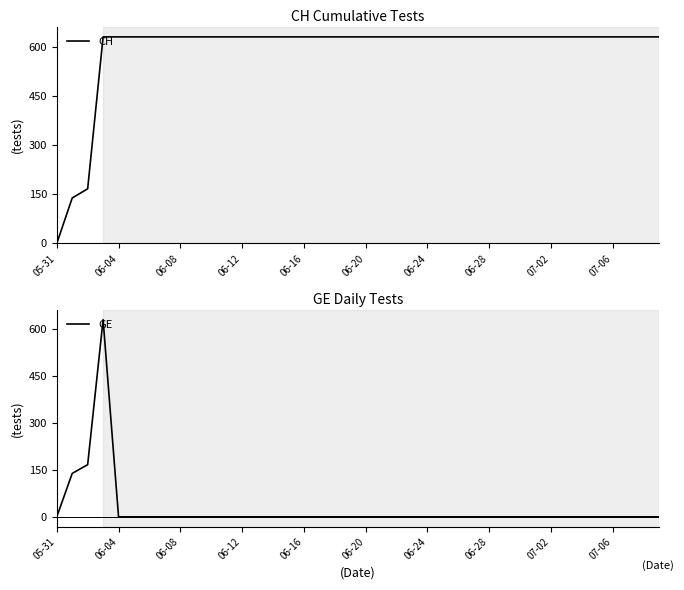

True or false: CH and GE intersect in this chart.

False